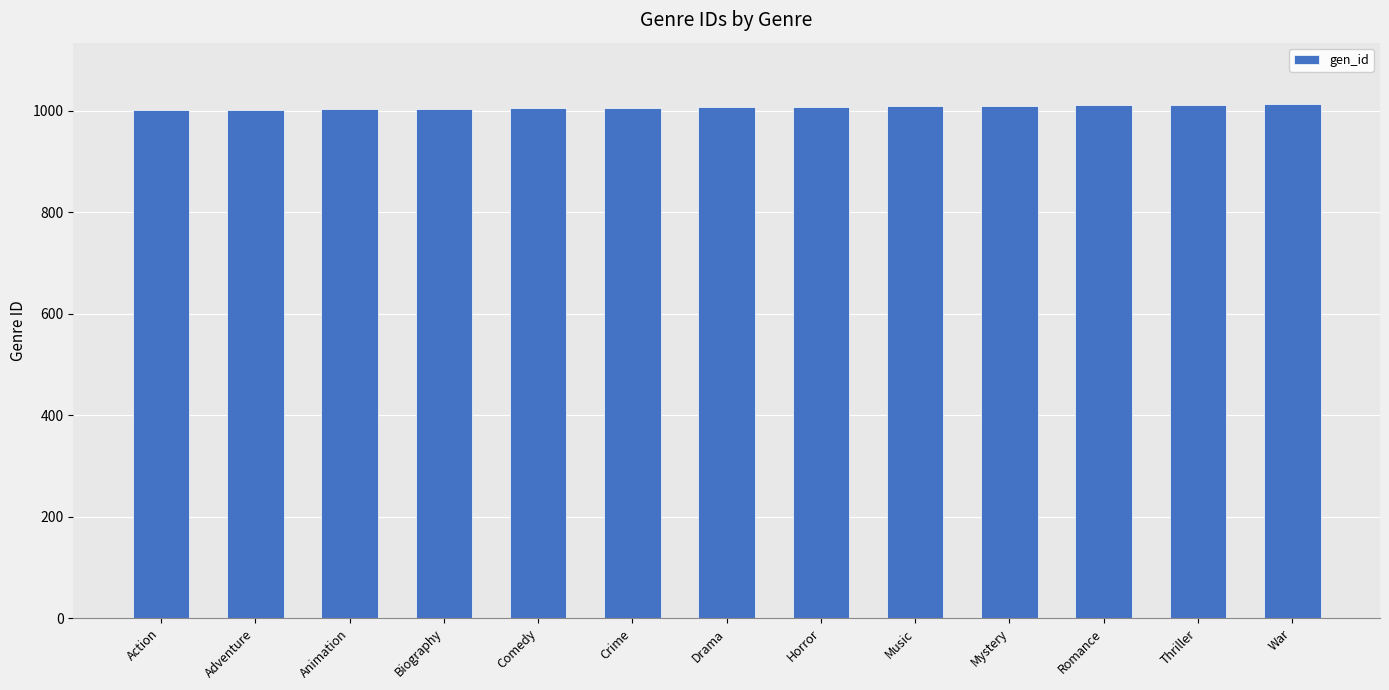

What is the label of the 9th bar from the left?

Music